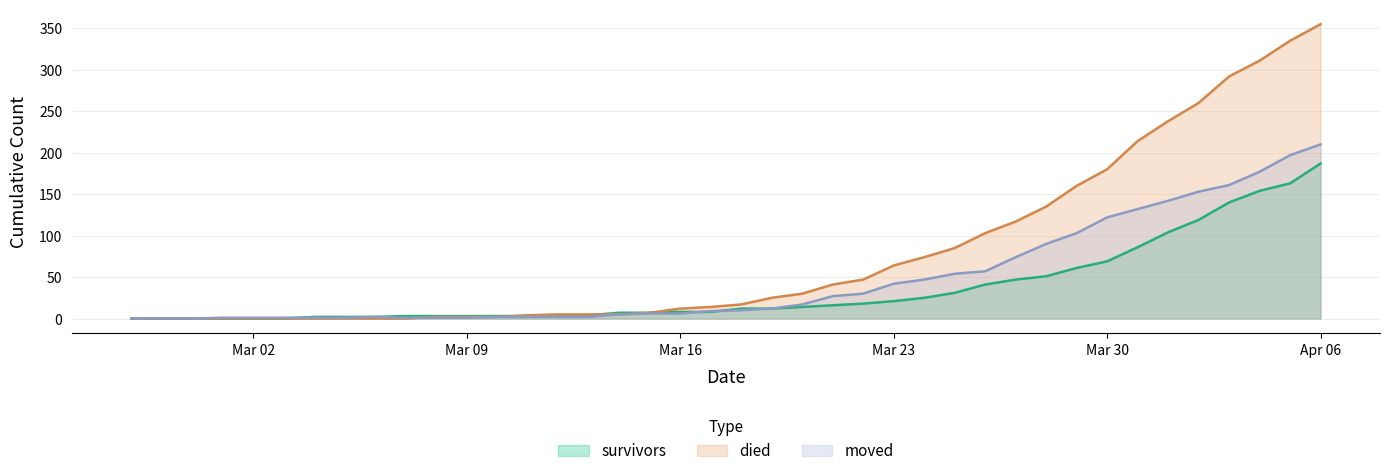

What is the value of the died point at the 31st from the left?

135